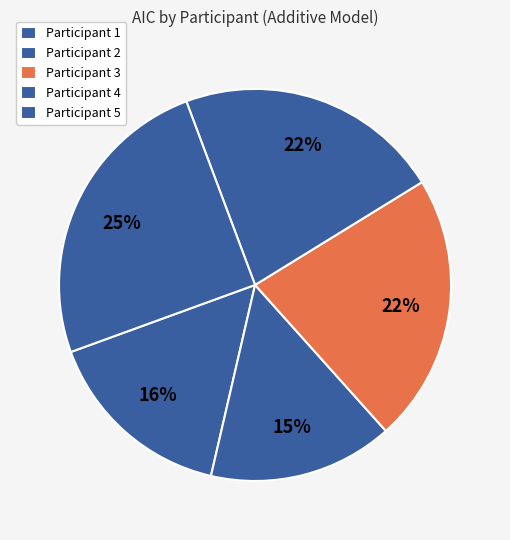

Which slice is the smallest?

Participant 2